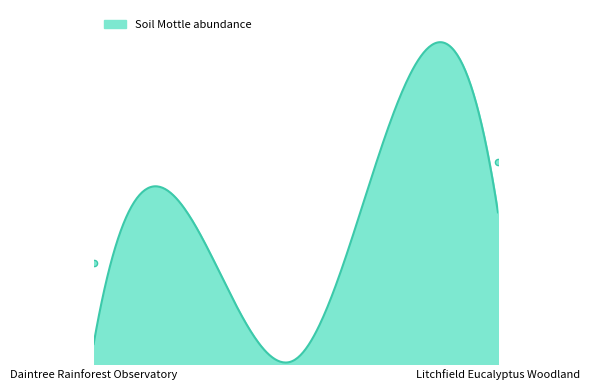

At which category is the sum across all series the highest?

Litchfield Eucalyptus Woodland